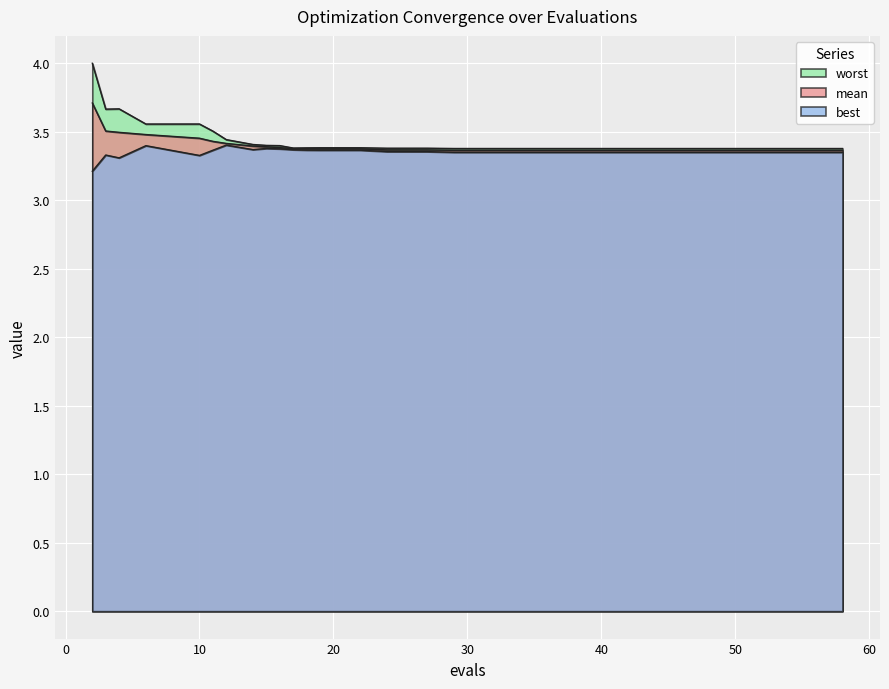

Which series has the largest total across all categories?

worst